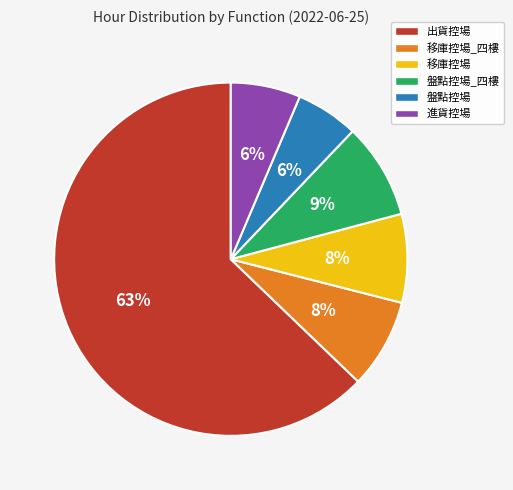

What is the largest slice in the pie chart?

出貨控場